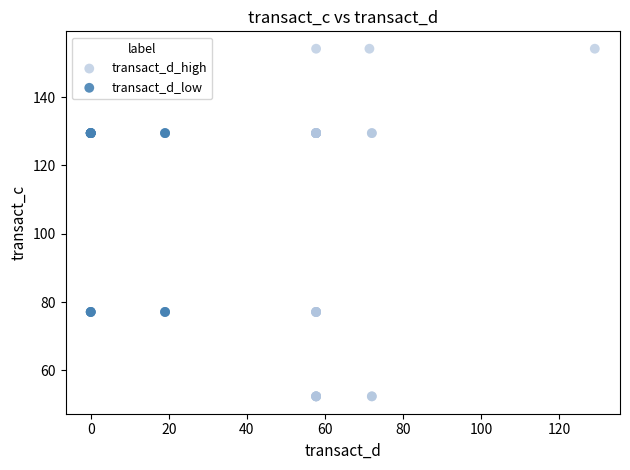

Which series reaches the maximum Y coordinate?

transact_d_high